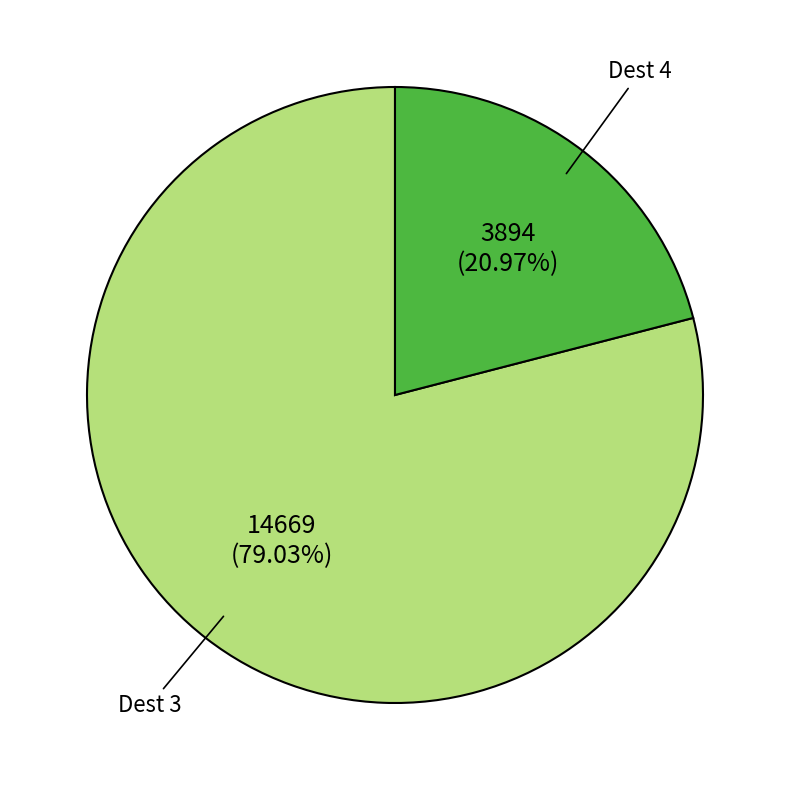

Is there a majority slice in this chart?

Yes